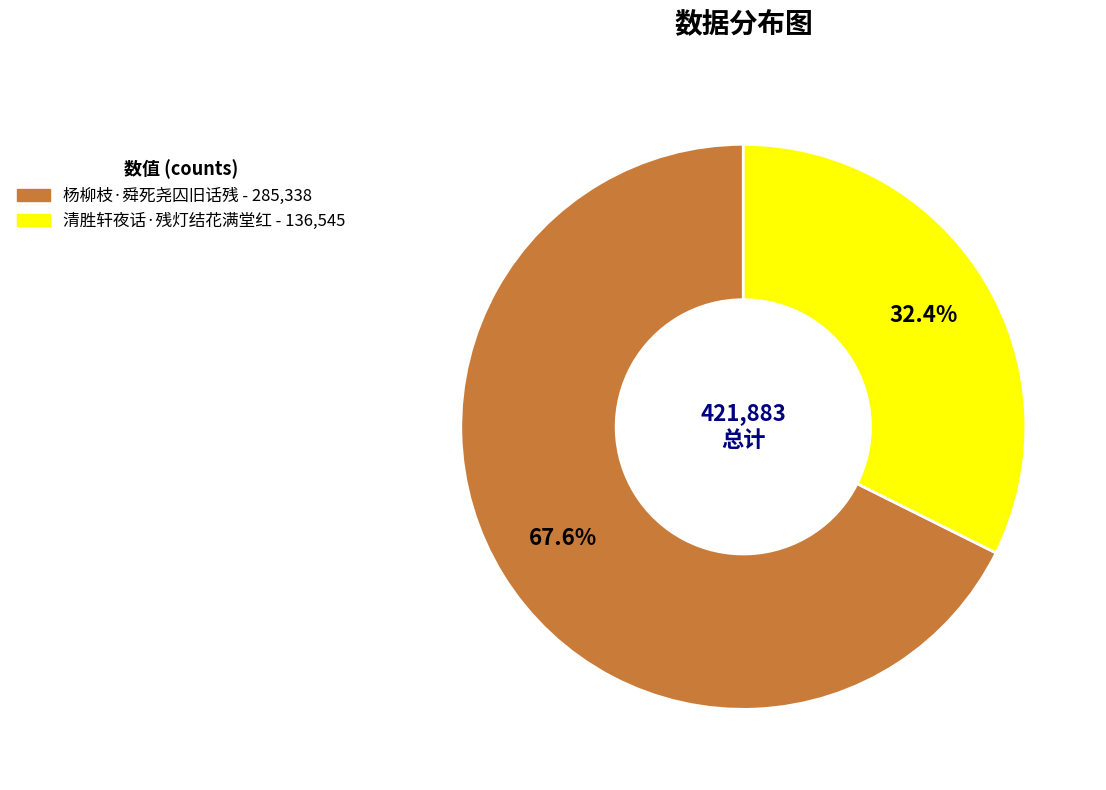

Which slice is the largest?

杨柳枝·舜死尧囚旧话残